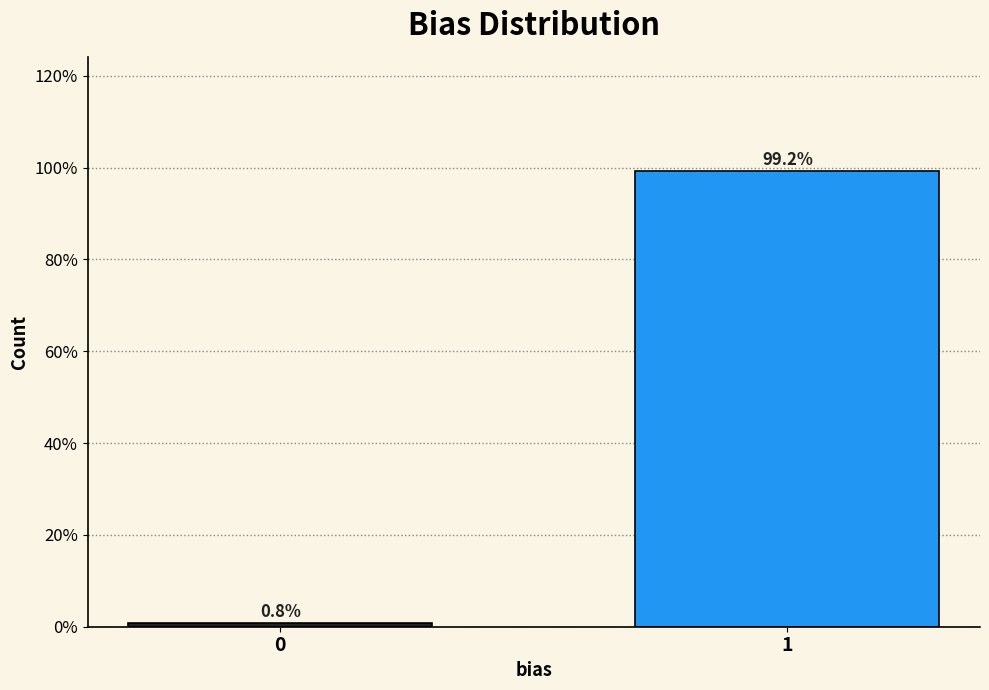

Reading left to right, extract all data points from this chart.

0.8	99.2